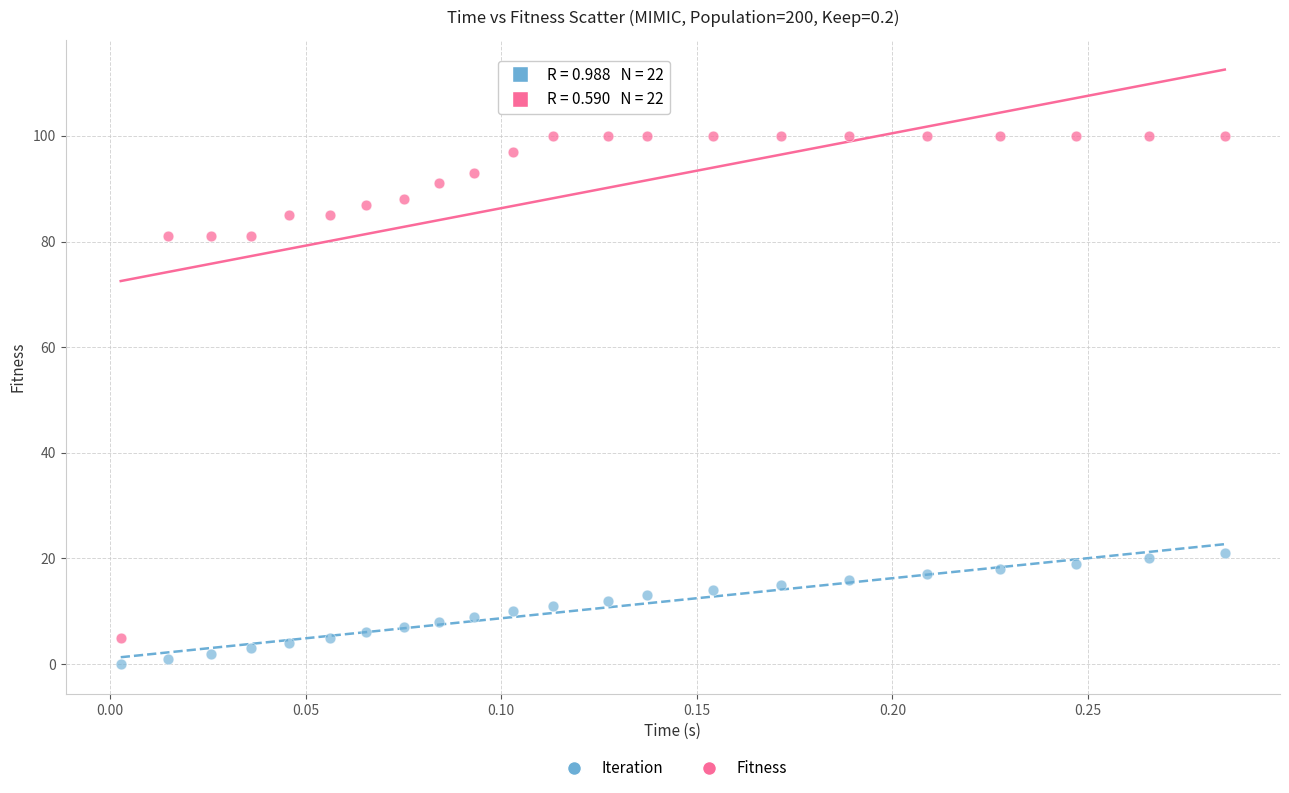

Across all data points, what is the range of Y values (max minus min)?

100